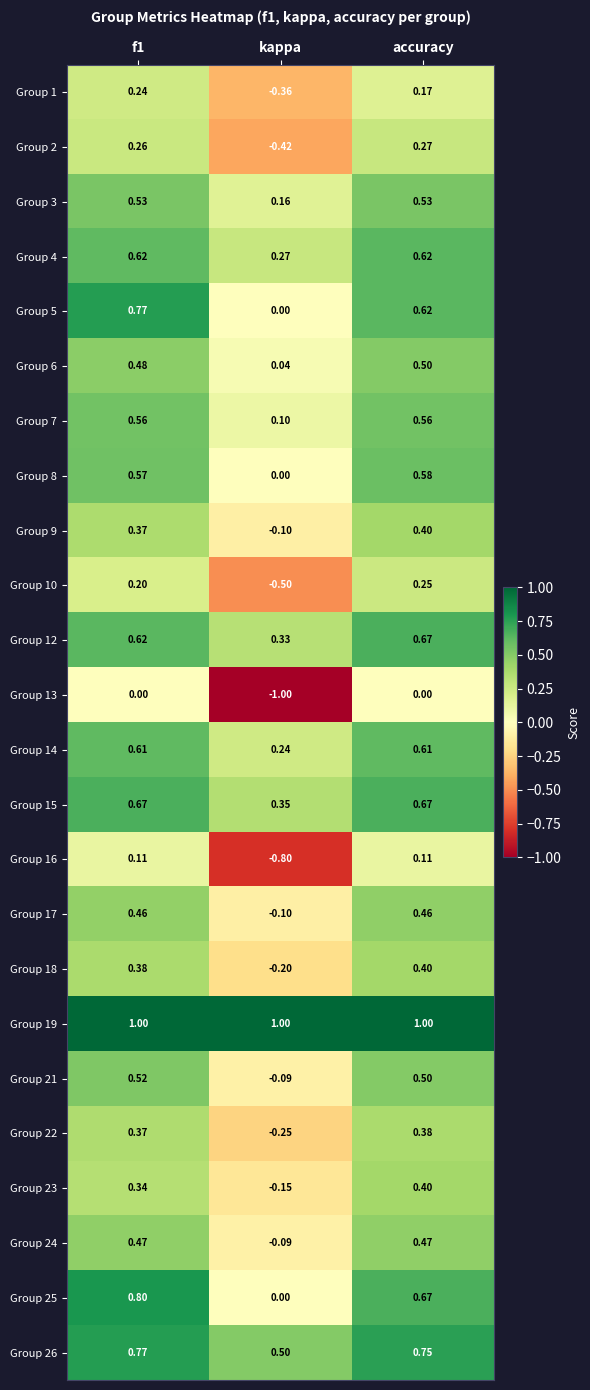

Which label corresponds to the smallest value in the chart?

kappa